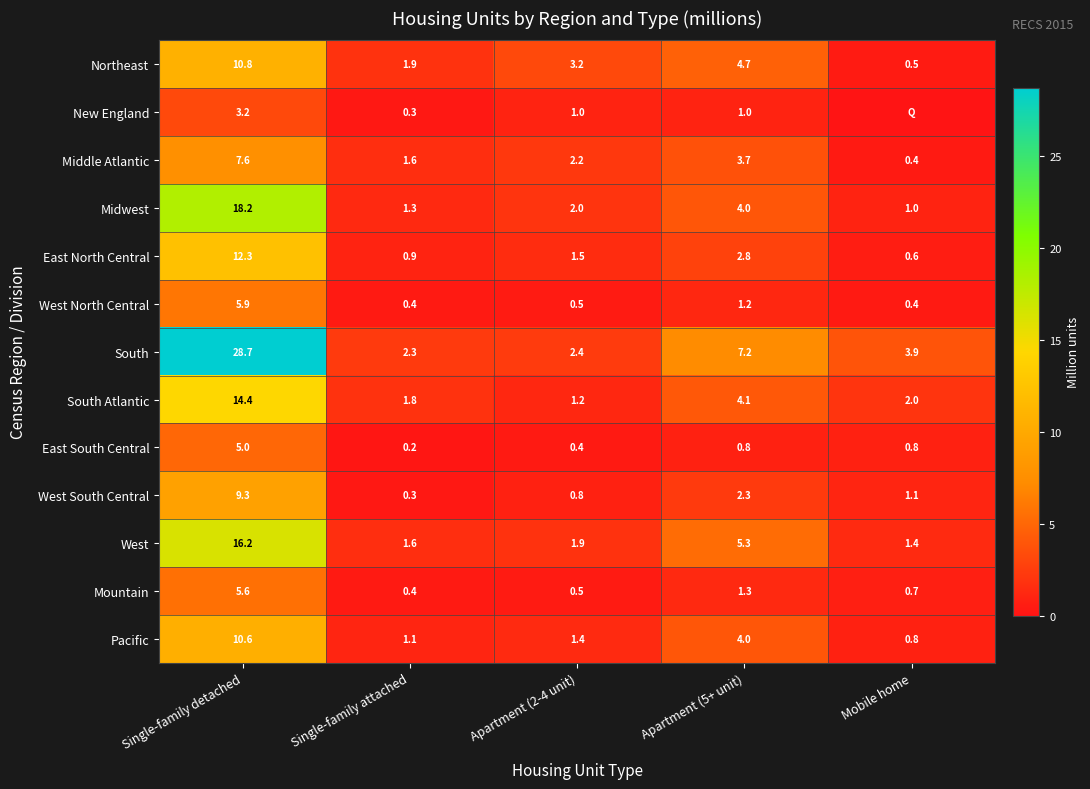

What is the total value across all series at Apartment (5+ unit)?

42.4